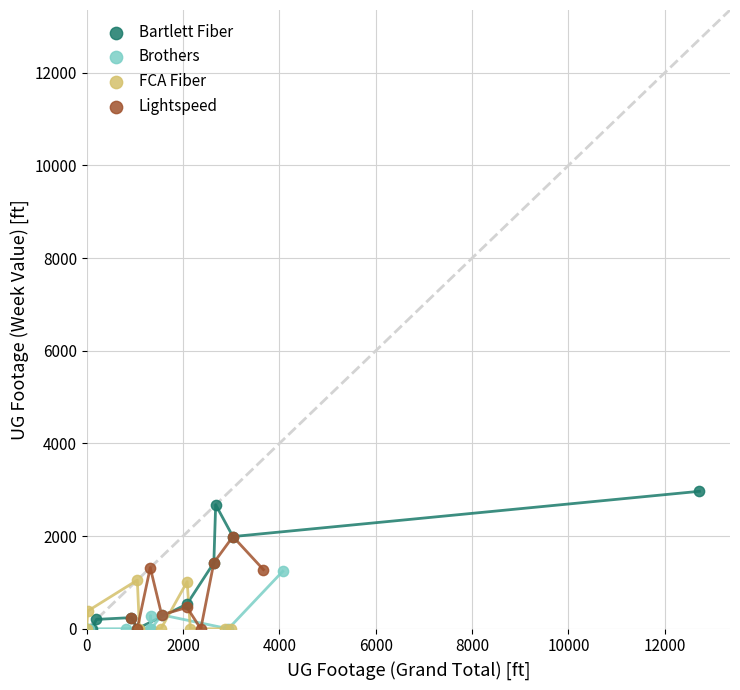

Which series has the widest spread of Y values?

Bartlett Fiber